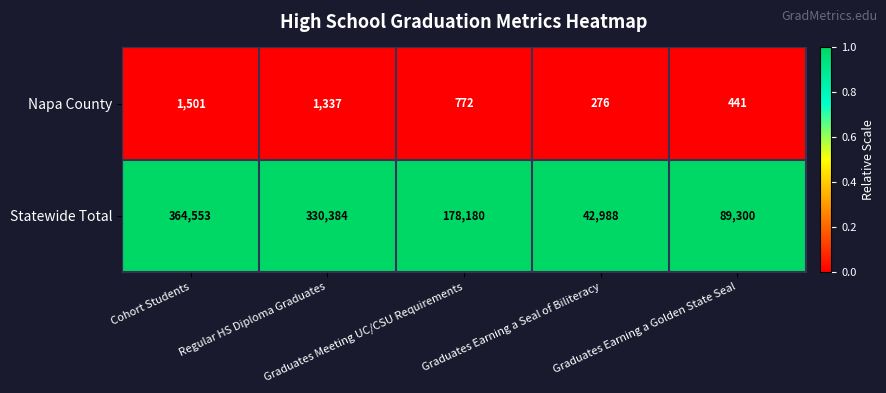

What is the difference between the second highest and minimum values in the Statewide Total series?

287396